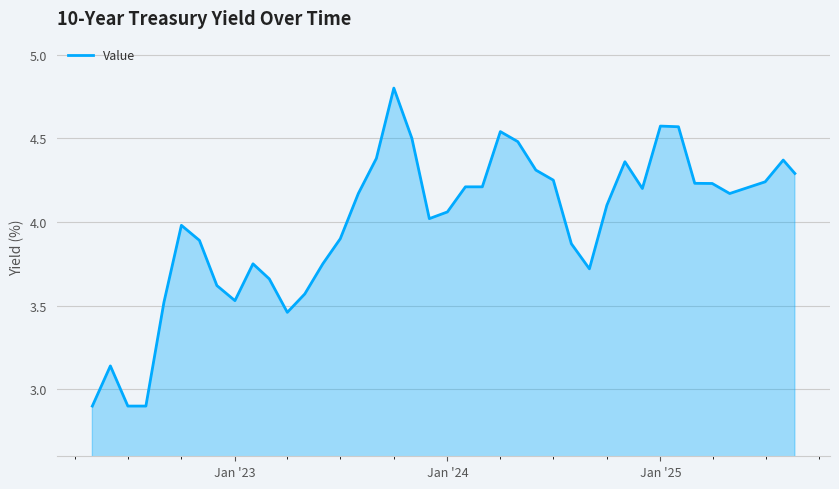

What is the minimum value shown in the chart?

2.9